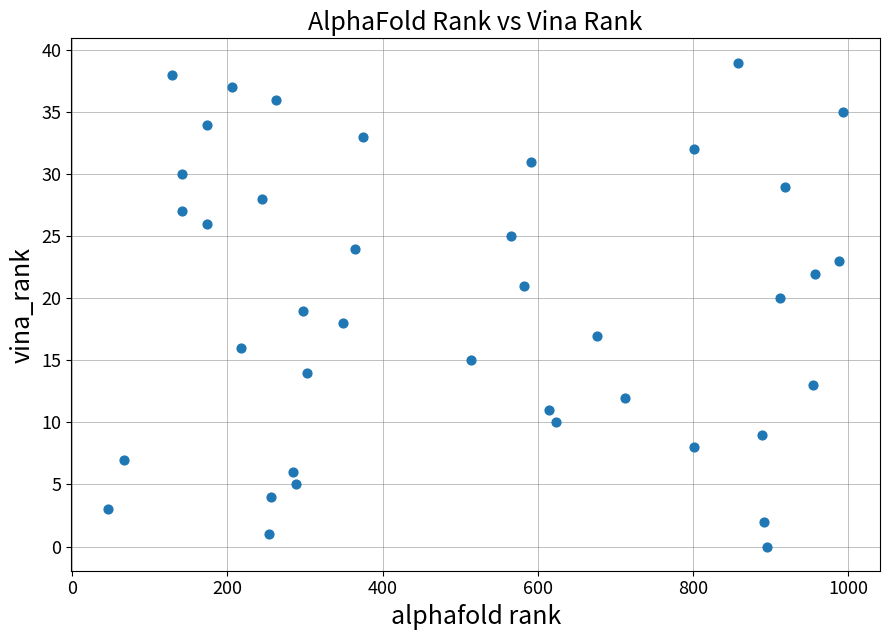

What is the range of Y values (max minus min)?

39